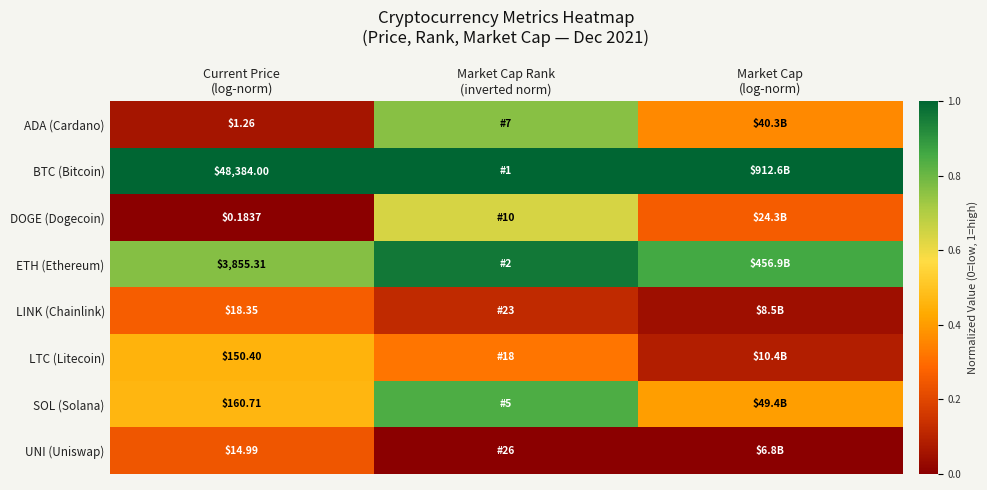

At which category is the sum across all series the highest?

Market Cap Rank
(inverted norm)